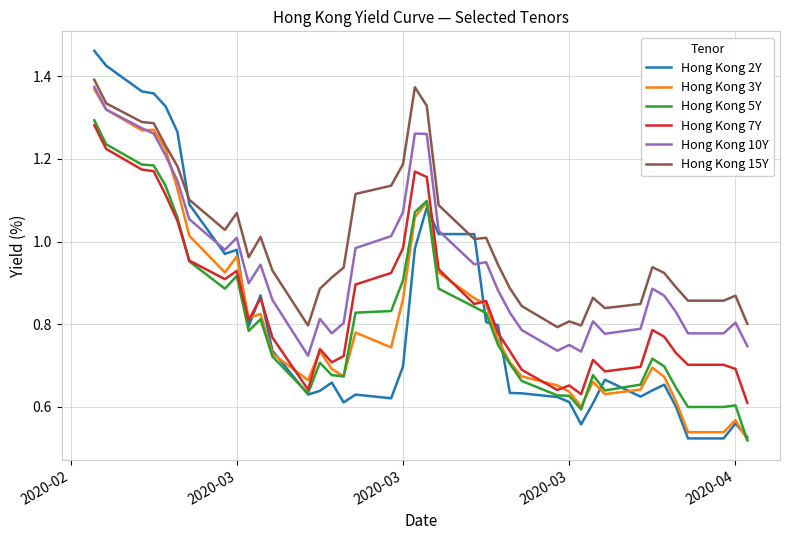

Is this an area chart (filled region under the line)?

No